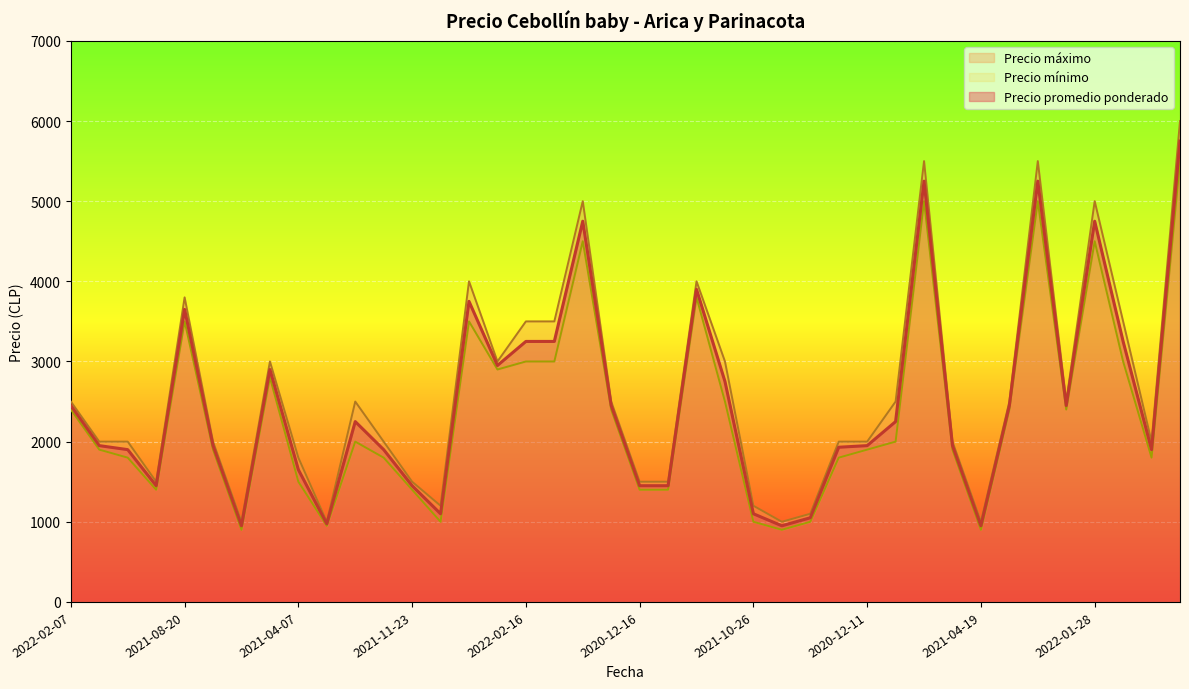

True or false: Precio promedio ponderado has a value of 2750 at 2021-08-16.

True